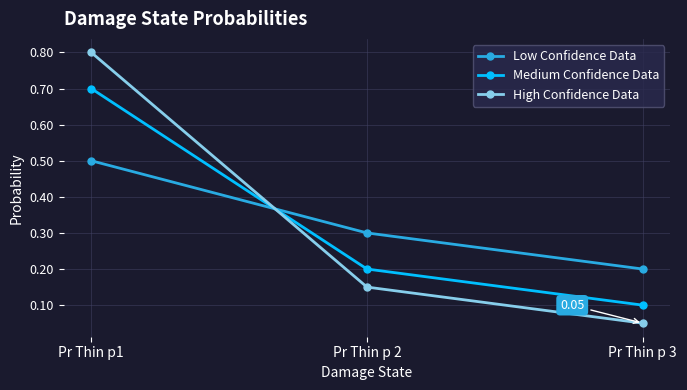

What is the average value of the Low Confidence Data series?

0.3